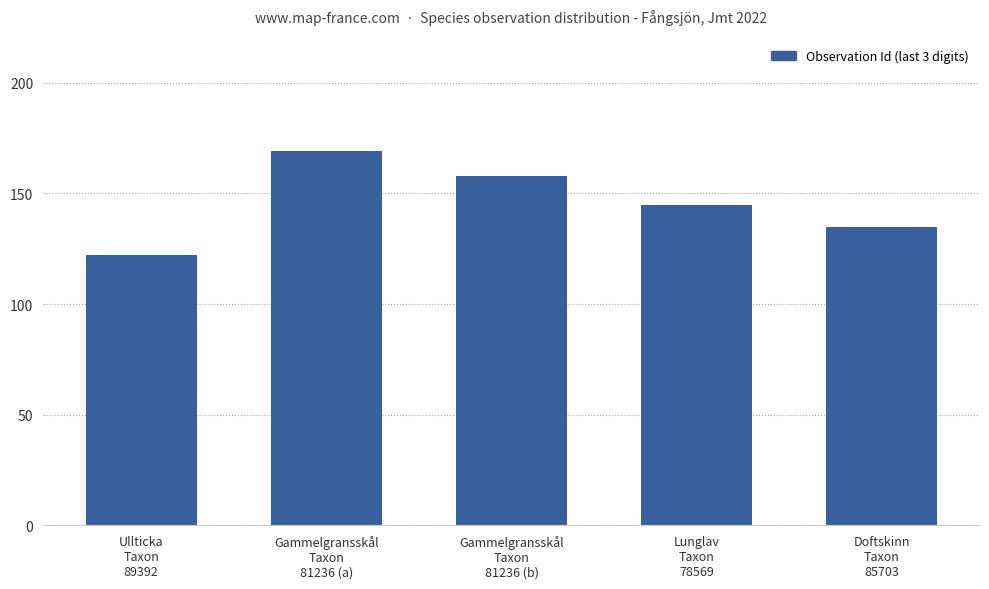

What is the difference between the second highest and second lowest values?

23